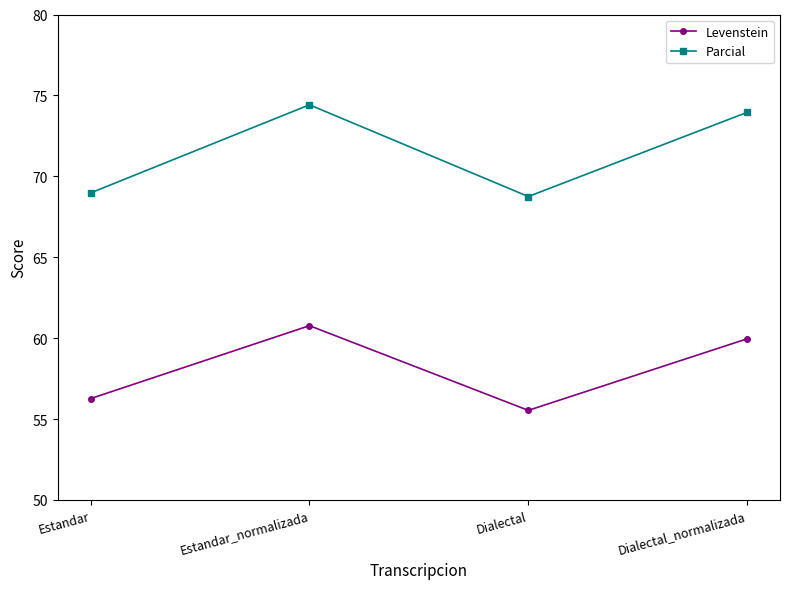

What is the total value across all series at Dialectal?

124.3